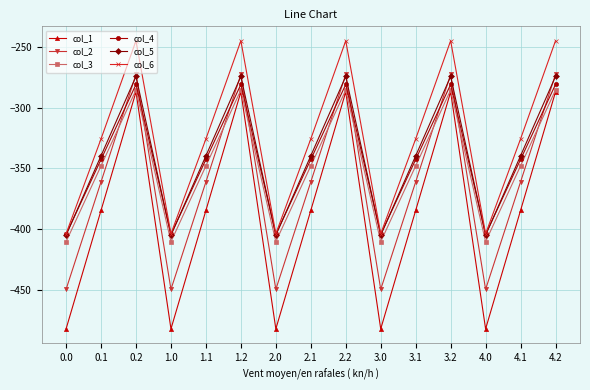

At which category does col_4 reach its first local valley?

1.0